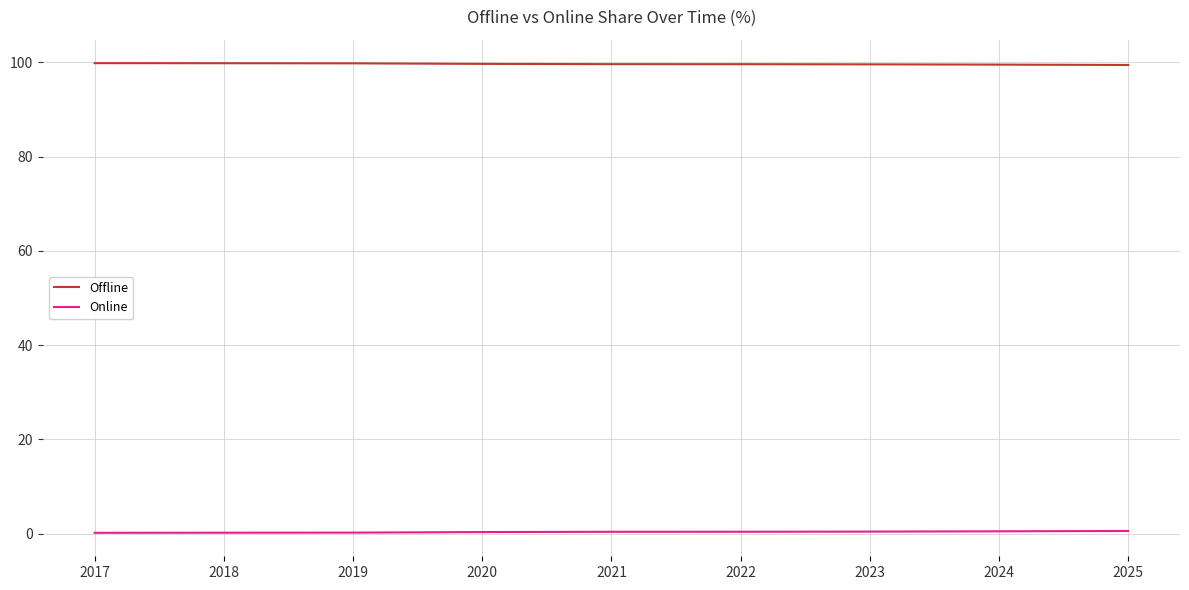

What is the maximum value shown in the chart?

99.8